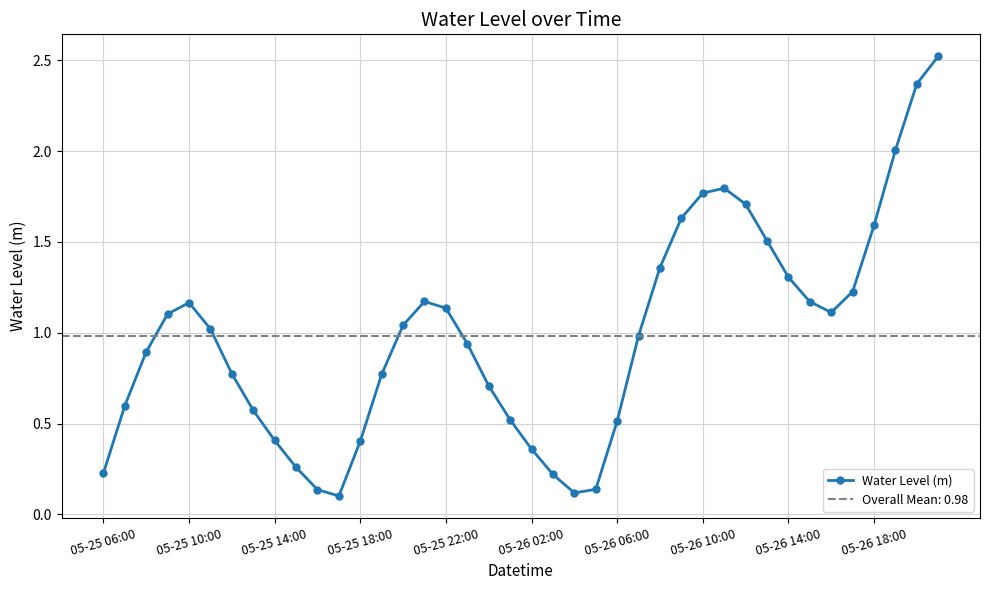

What is the greatest value displayed?

2.5